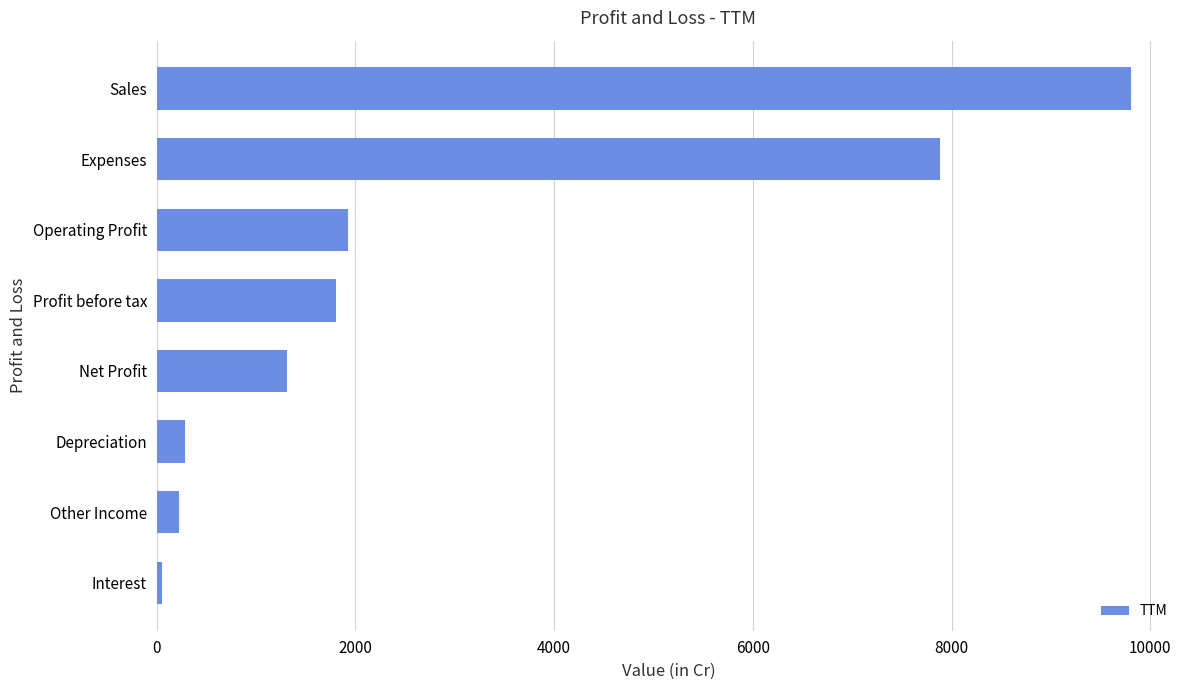

Does the chart contain any negative values?

No